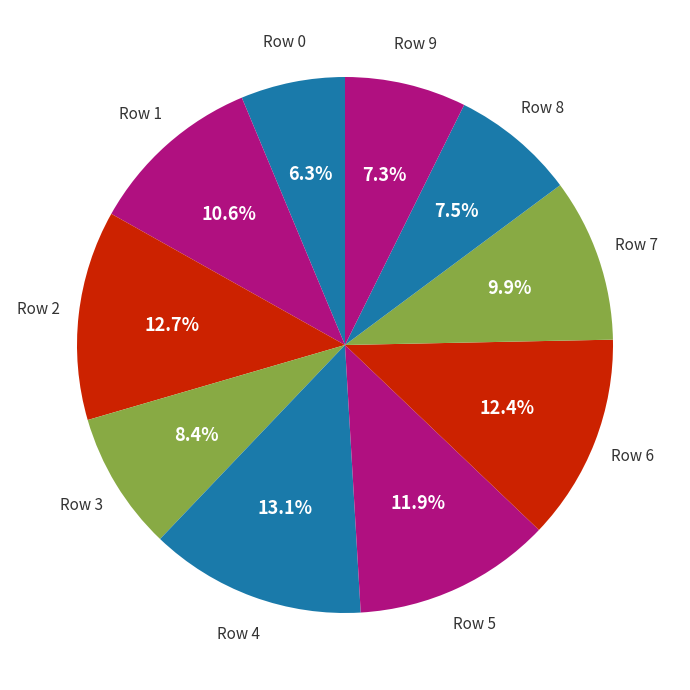

Count the number of slices in the pie.

10